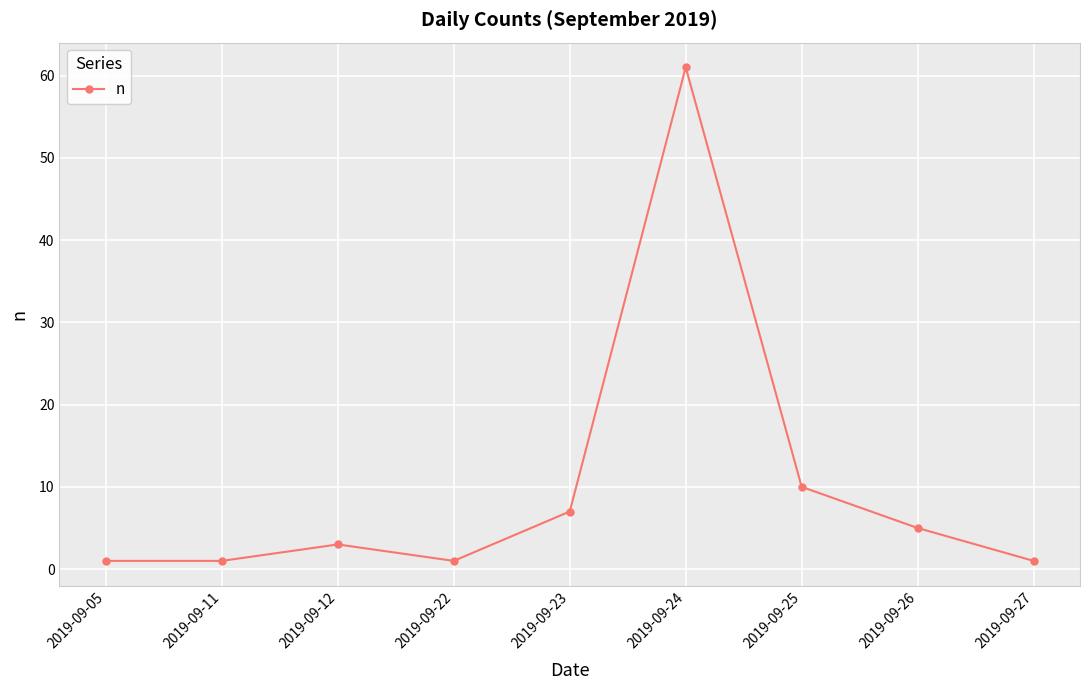

Reading left to right, extract all data points from this chart.

1	1	3	1	7	61	10	5	1